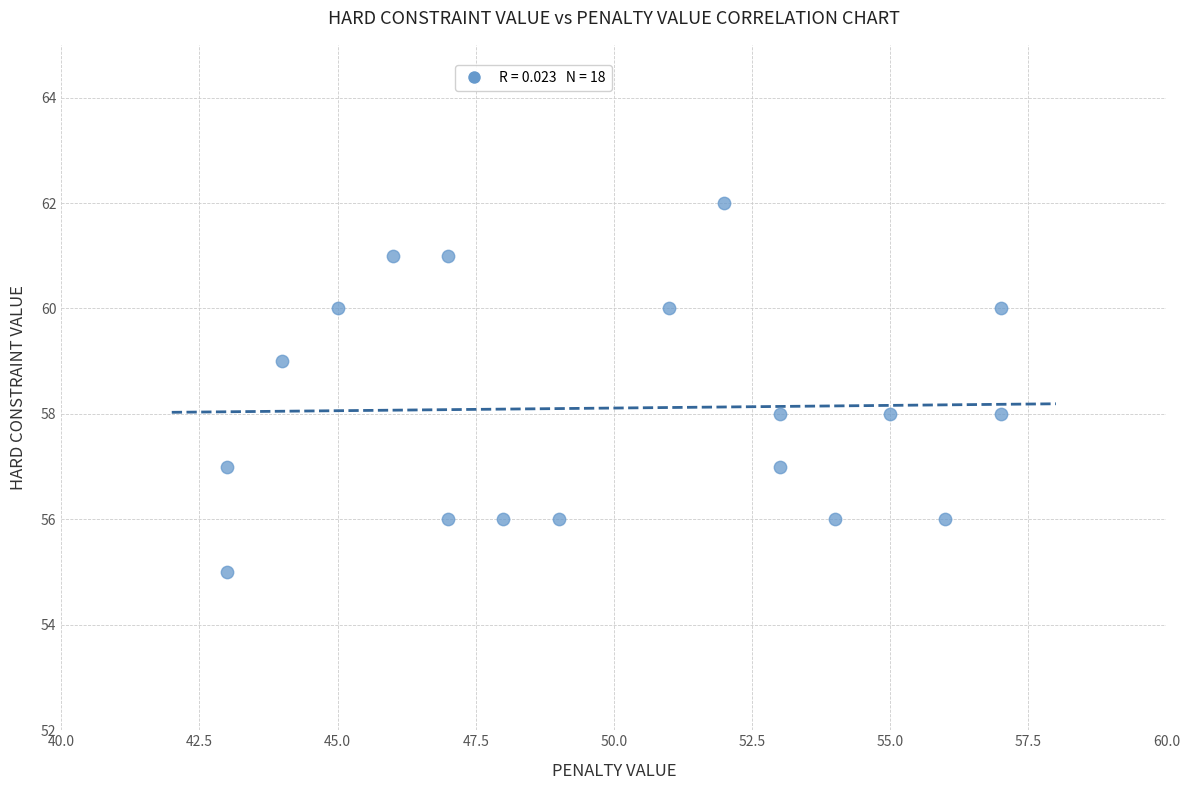

What is the range of X values (max minus min)?

14